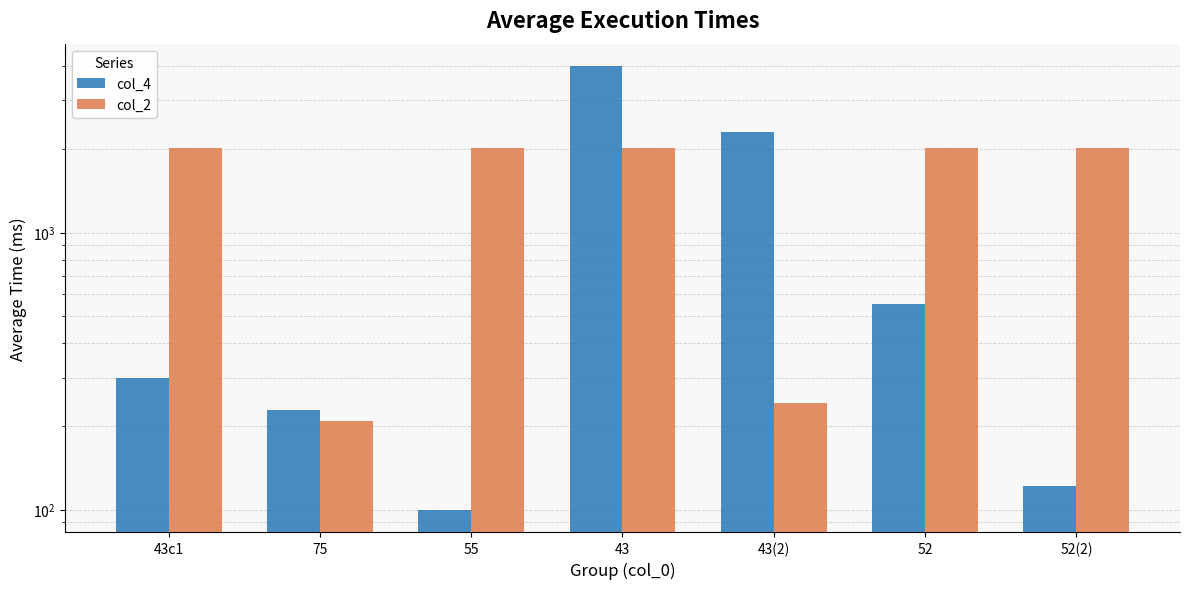

What is the average value of the col_4 series?

1089